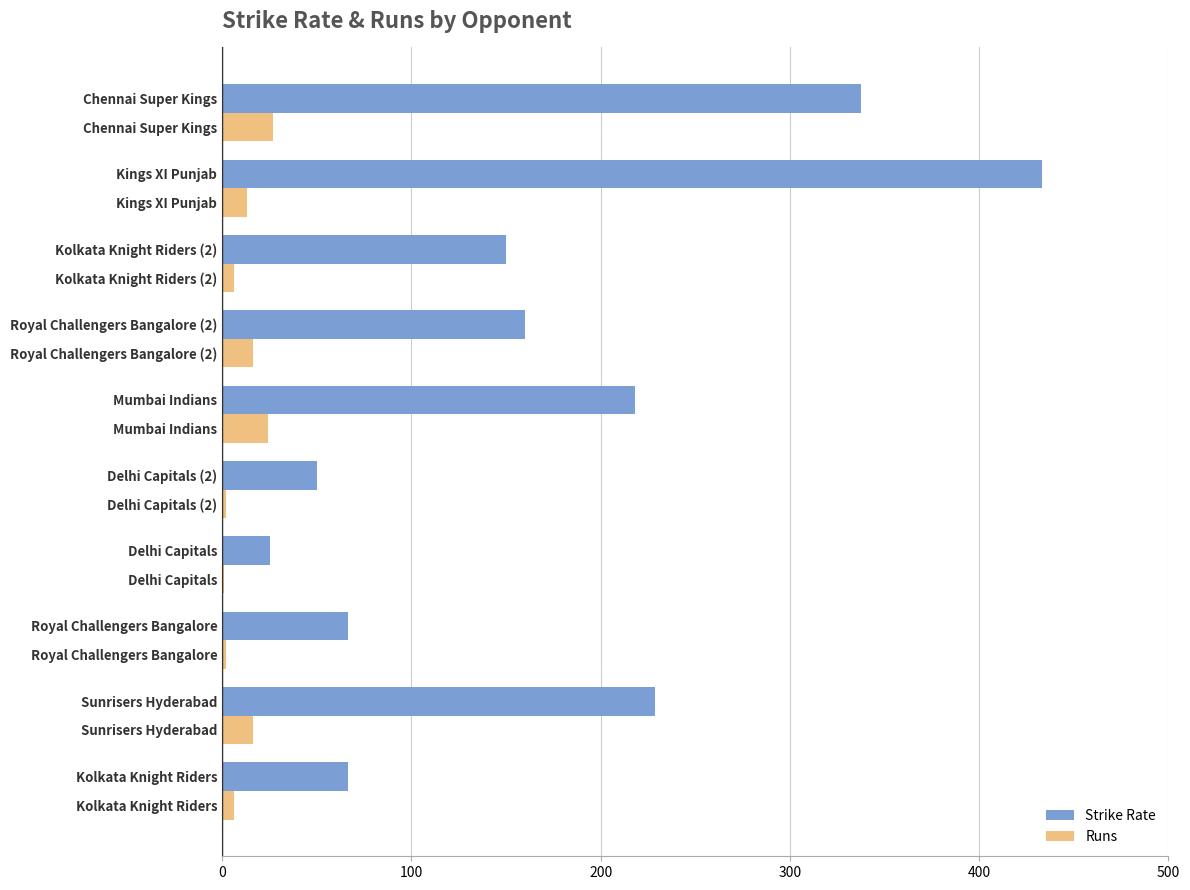

At which label does Strike Rate reach its peak?

Kings XI Punjab